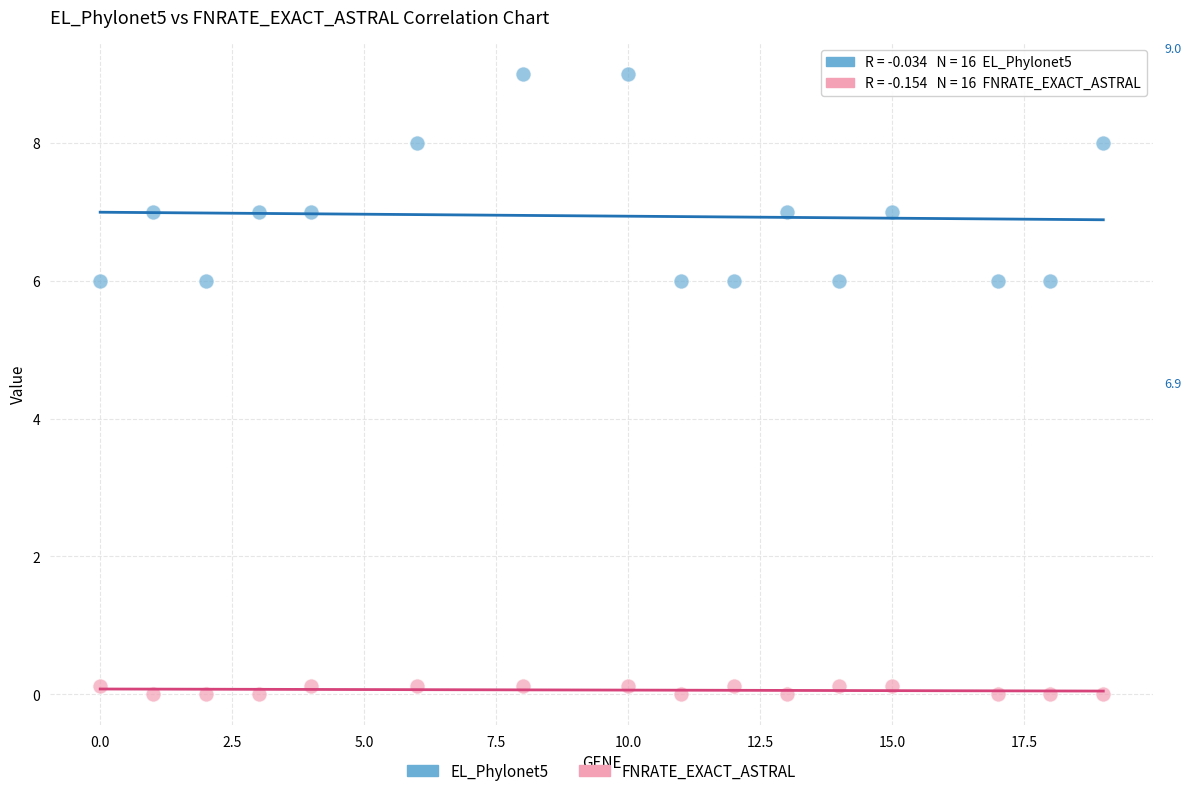

Which series contains the highest Y value?

EL_Phylonet5